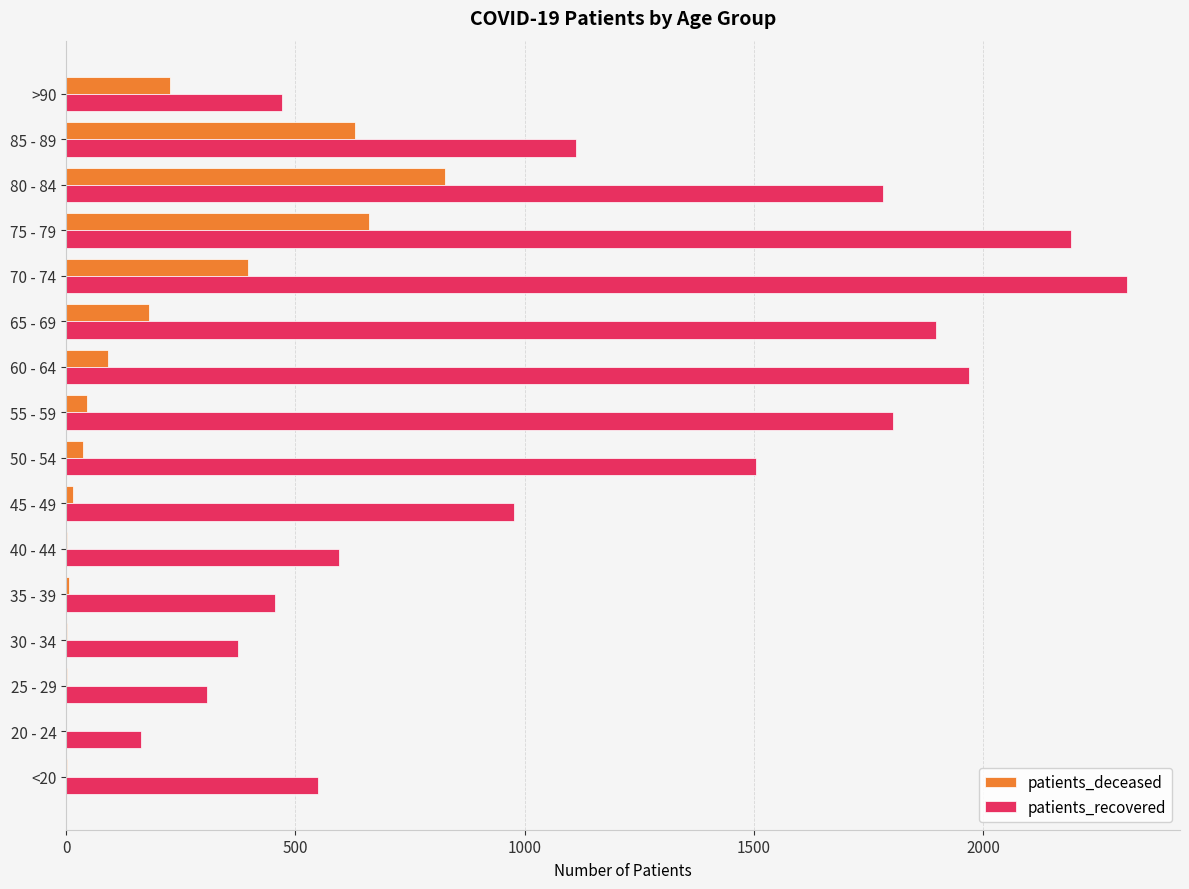

Where is patients_deceased nearest to the value 413?

70 - 74